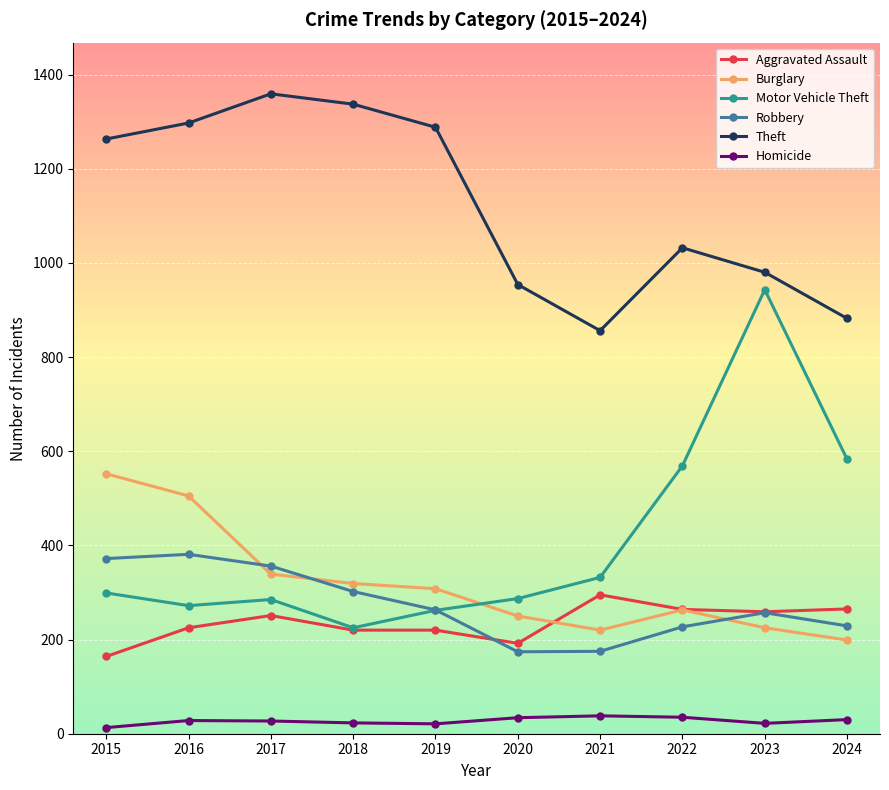

Is this an area chart (filled region under the line)?

No